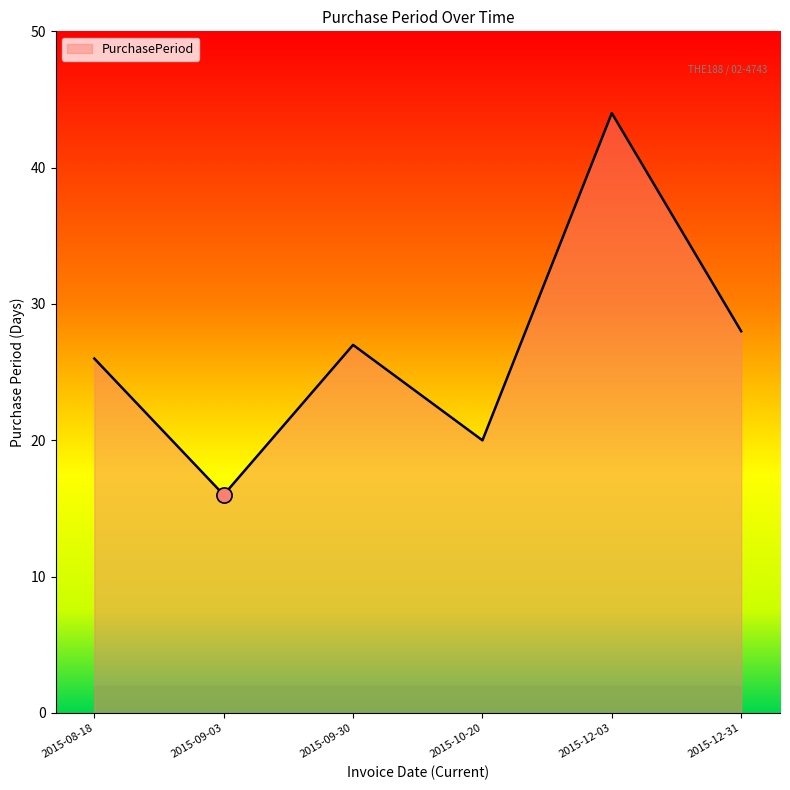

Between 2015-08-18 and 2015-12-03, which is larger?

2015-12-03